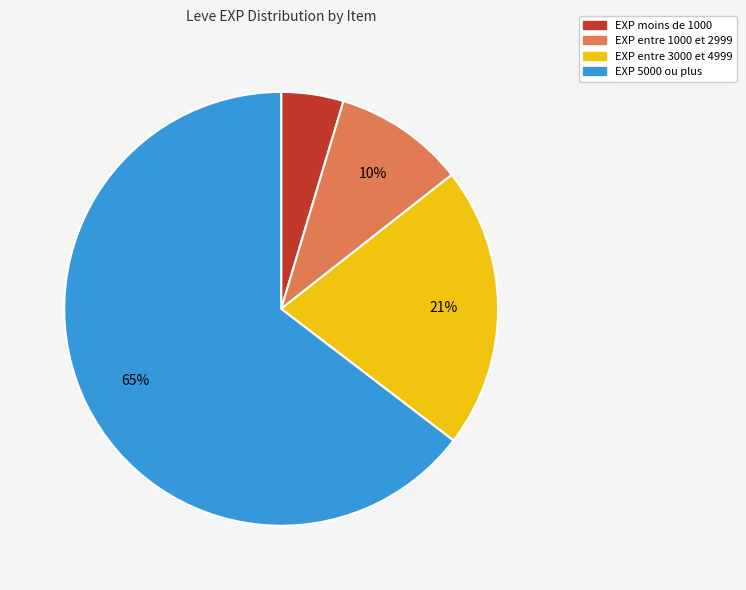

Is there any slice that represents more than half of the pie?

Yes